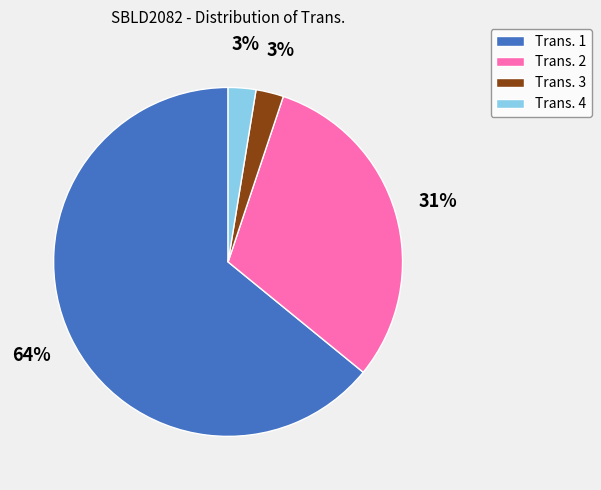

Which has a higher value, Trans. 4 or Trans. 2?

Trans. 2